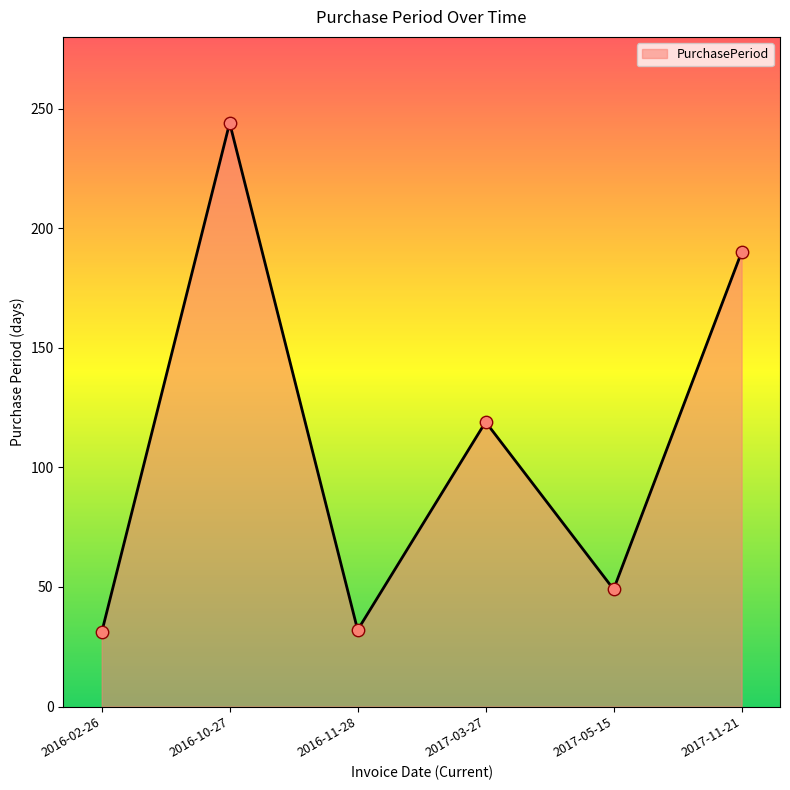

What is the ratio of the value at 2017-11-21 to the value at 2016-10-27?

0.8